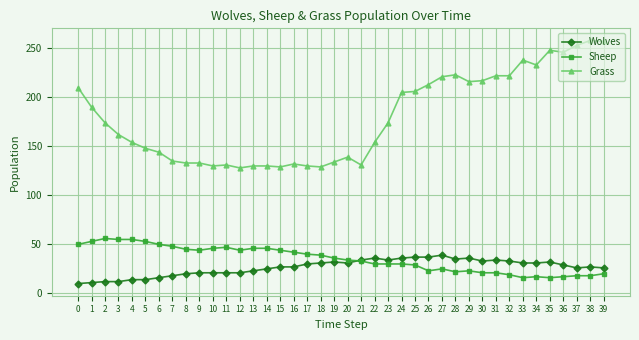

True or false: Grass has more than 2 points higher than both neighbors.

True